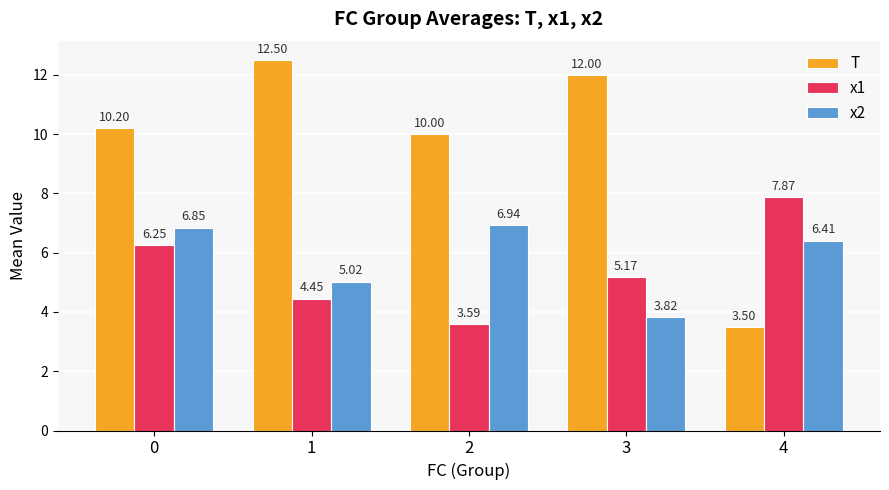

What is the difference between the maximum and second lowest values in the x2 series?

1.9